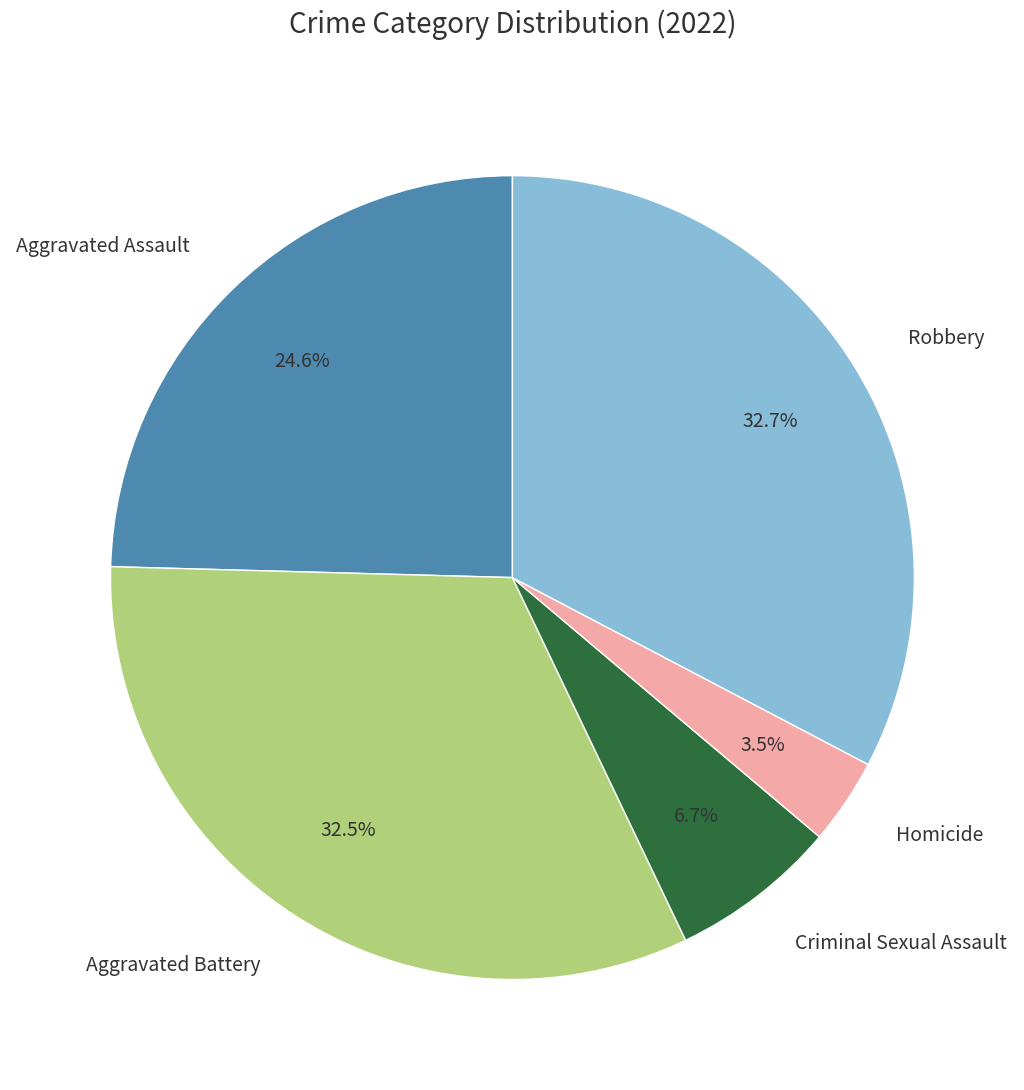

How many segments does this pie chart have?

5